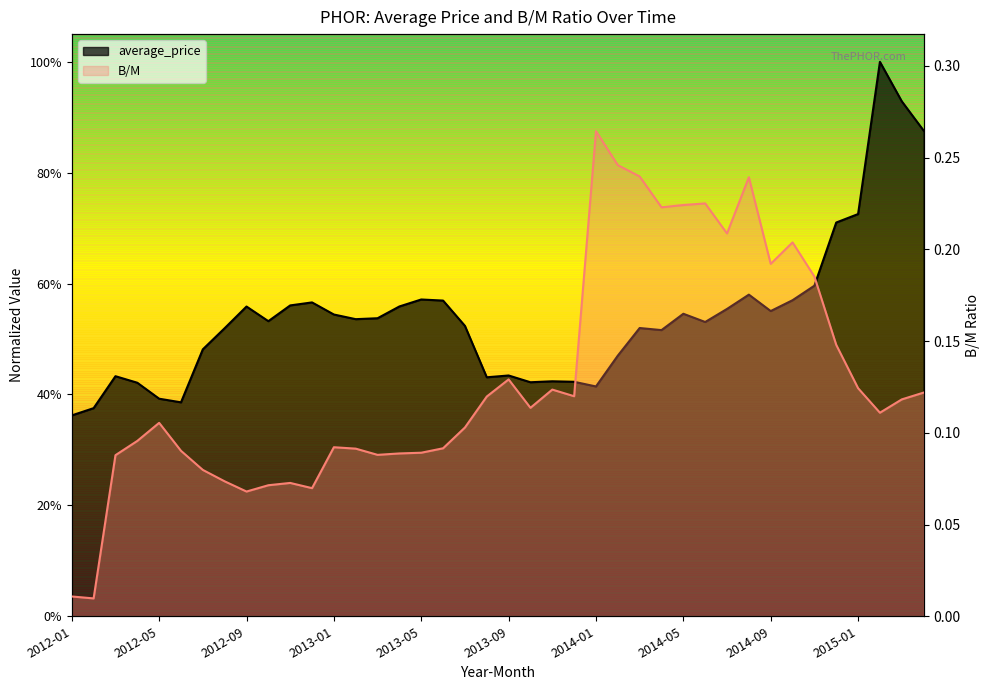

At 2013-04, list the series in order from smallest to largest.

B/M, average_price